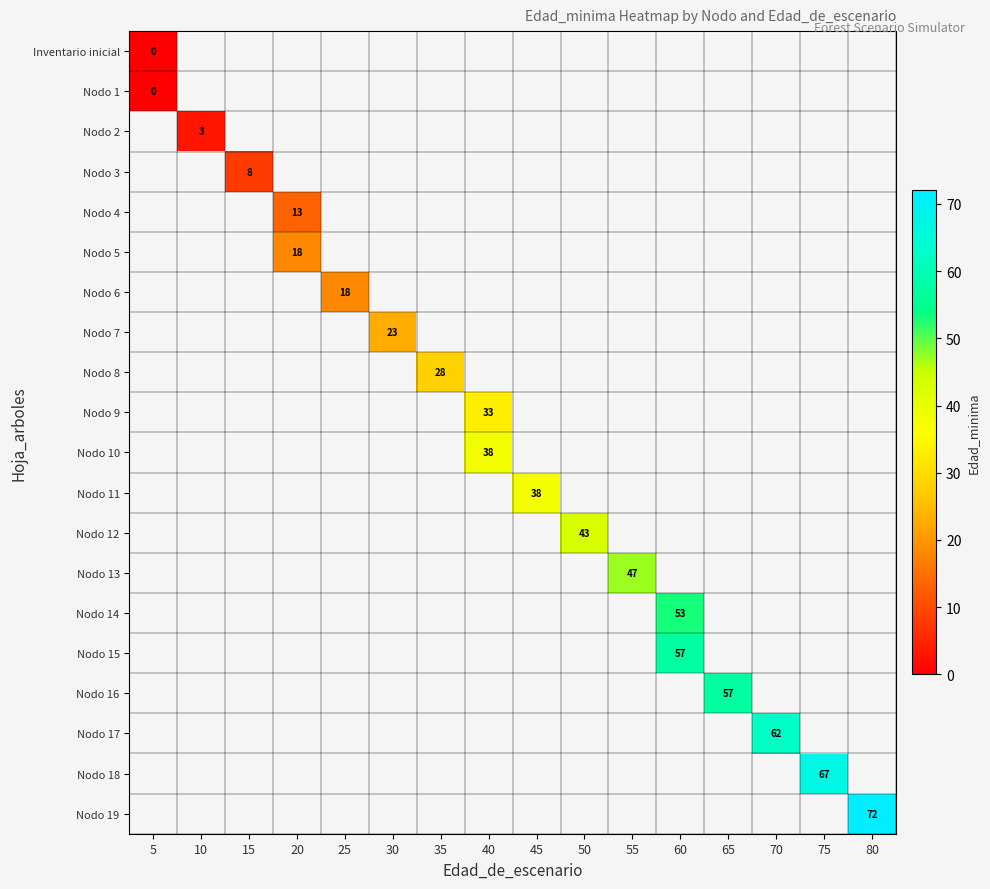

Which category has the highest value across all series?

80